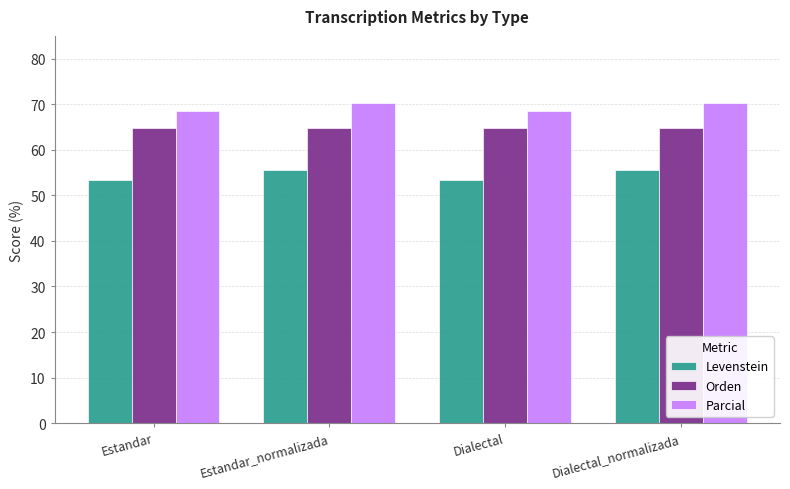

At how many categories does at least one series exceed 62?

4